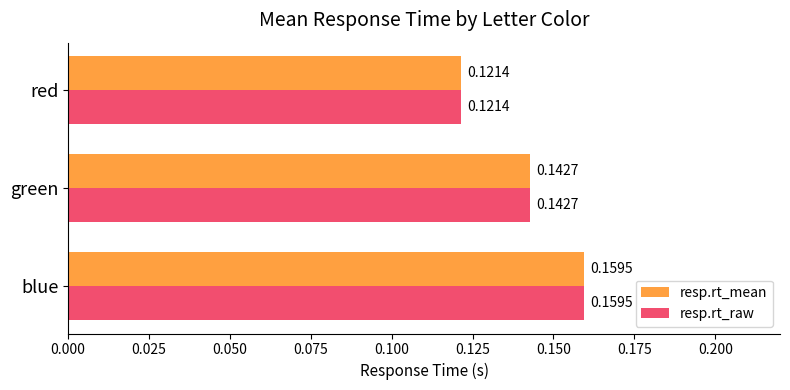

At how many categories does at least one series exceed 0?

3